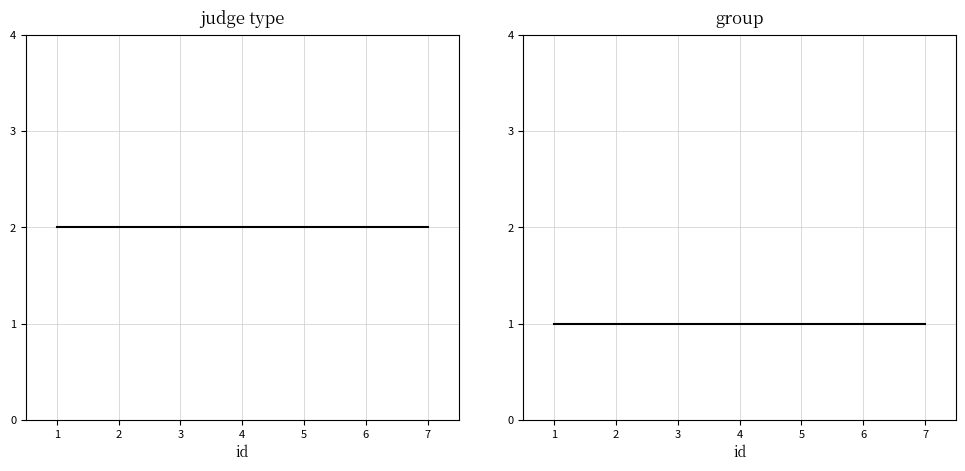

True or false: judge_type has more than 1 interior local peaks.

False